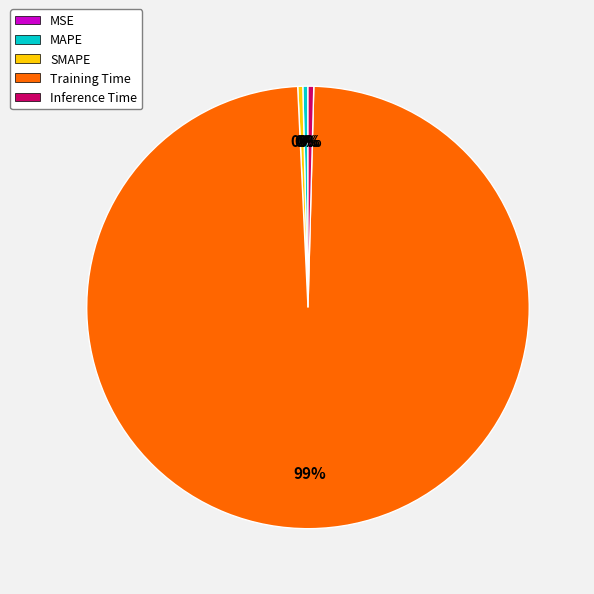

Does Training Time represent more than half of the total?

Yes